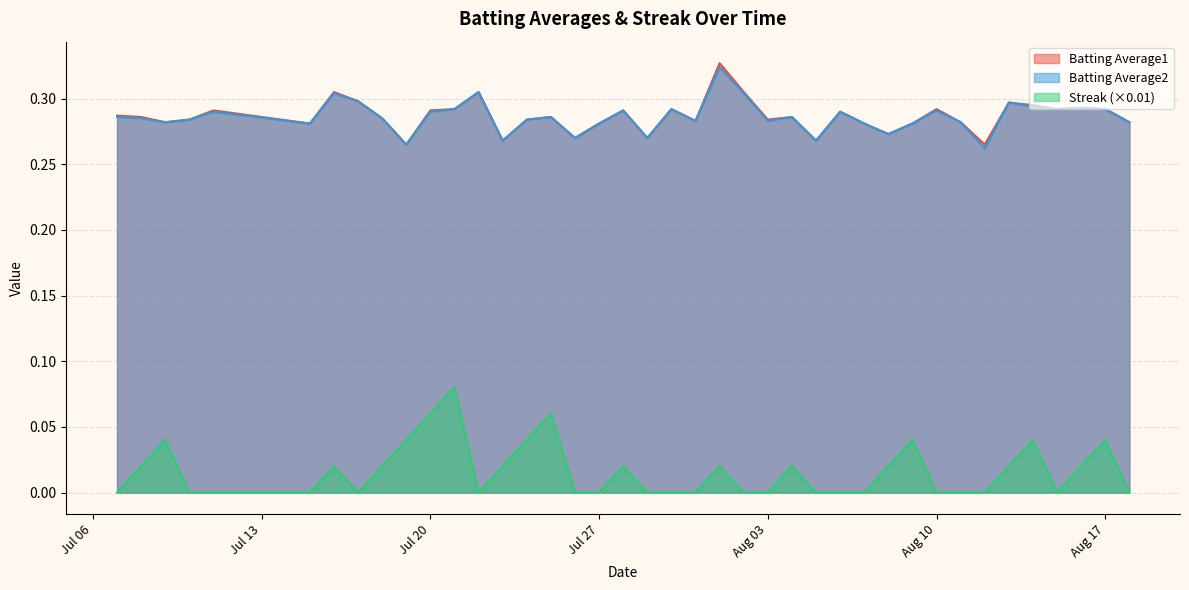

Does the chart have visible grid lines?

Yes